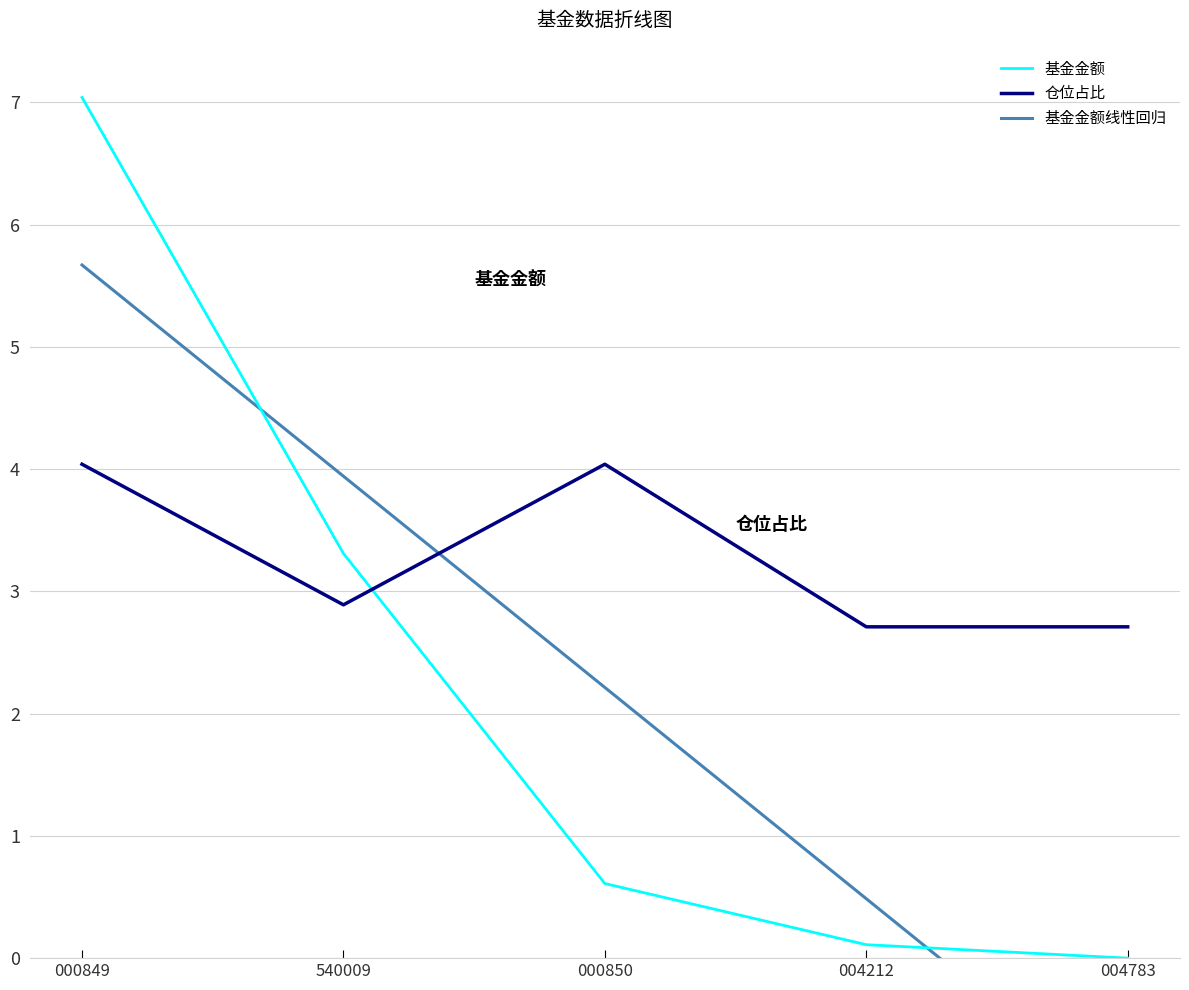

Does the chart have visible grid lines?

Yes